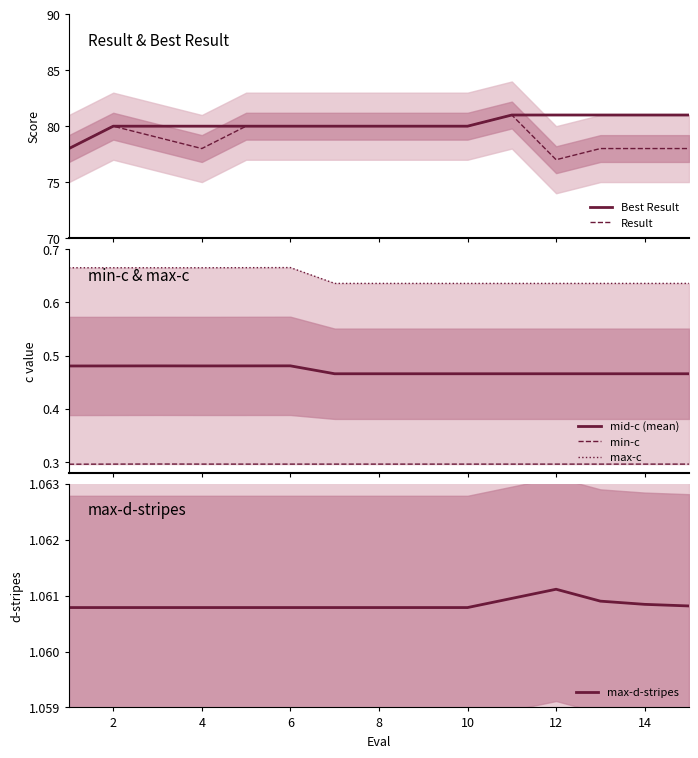

Reading left to right, transcribe all the data shown in this chart.

Best Result: 78.0	80.0	80.0	80.0	80.0	80.0	80.0	80.0	80.0	80.0	81.0	81.0	81.0	81.0	81.0
Result: 78.0	80.0	79.0	78.0	80.0	80.0	80.0	80.0	80.0	80.0	81.0	77.0	78.0	78.0	78.0
mid-c (mean): 0.5	0.5	0.5	0.5	0.5	0.5	0.5	0.5	0.5	0.5	0.5	0.5	0.5	0.5	0.5
min-c: 0.3	0.3	0.3	0.3	0.3	0.3	0.3	0.3	0.3	0.3	0.3	0.3	0.3	0.3	0.3
max-c: 0.7	0.7	0.7	0.7	0.7	0.7	0.6	0.6	0.6	0.6	0.6	0.6	0.6	0.6	0.6
max-d-stripes: 1.1	1.1	1.1	1.1	1.1	1.1	1.1	1.1	1.1	1.1	1.1	1.1	1.1	1.1	1.1